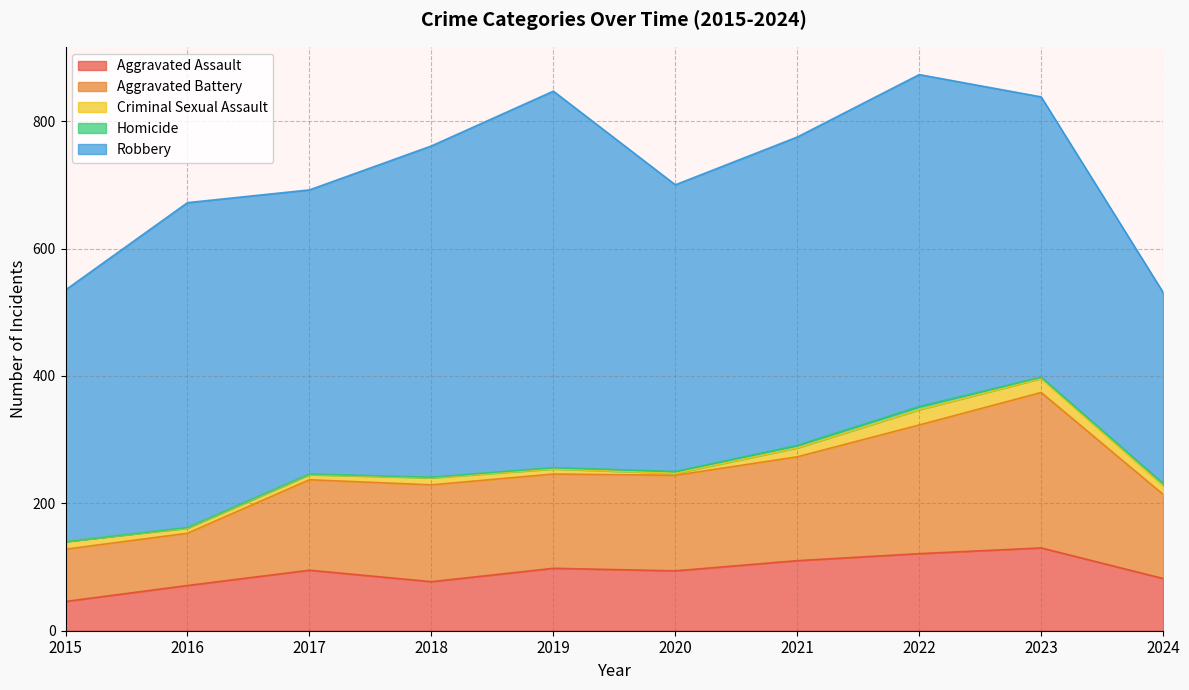

Rank the categories by Aggravated Battery value from lowest to highest.

2015, 2016, 2024, 2017, 2019, 2020, 2018, 2021, 2022, 2023